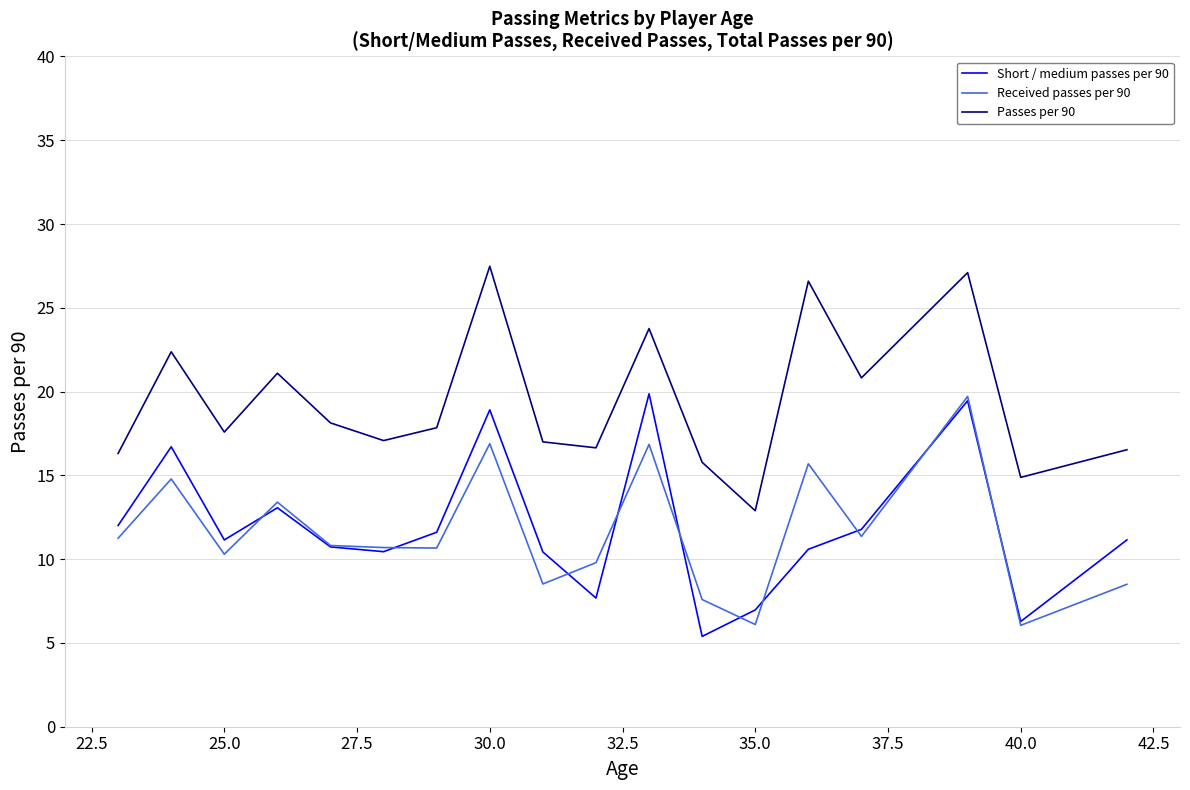

What is the smallest value displayed?

5.4